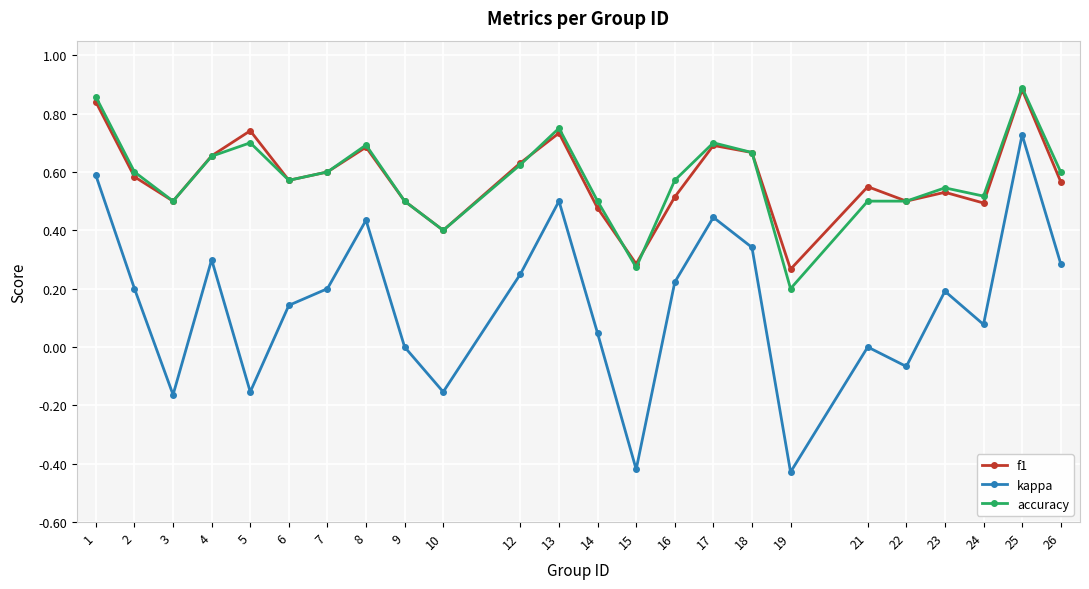

Which series changed the most between 8 and 15?

kappa